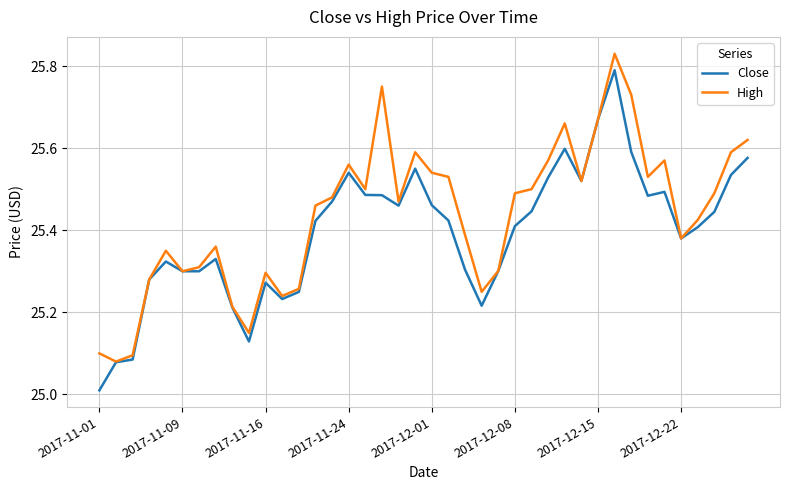

Which series has the largest total across all categories?

High